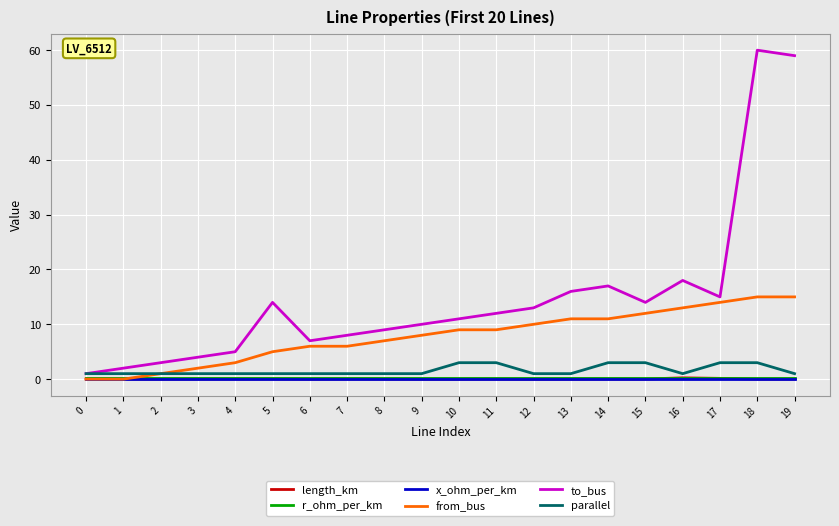

Which series has the widest spread of values?

to_bus